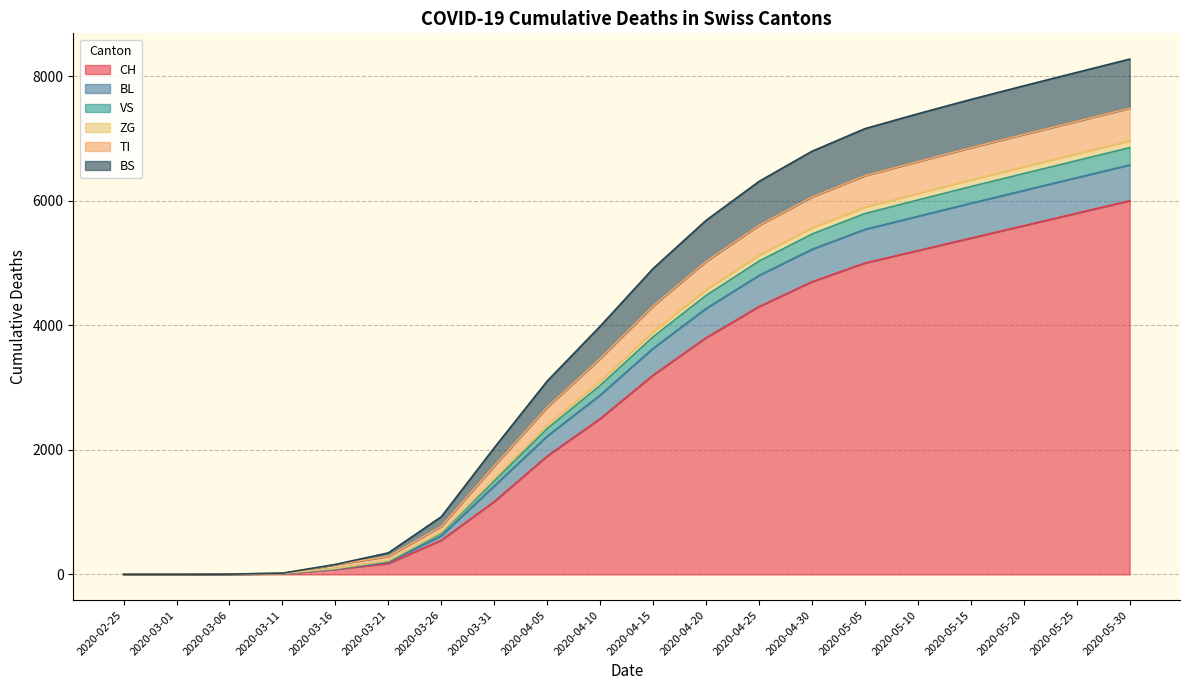

What is the maximum value for CH?

6000